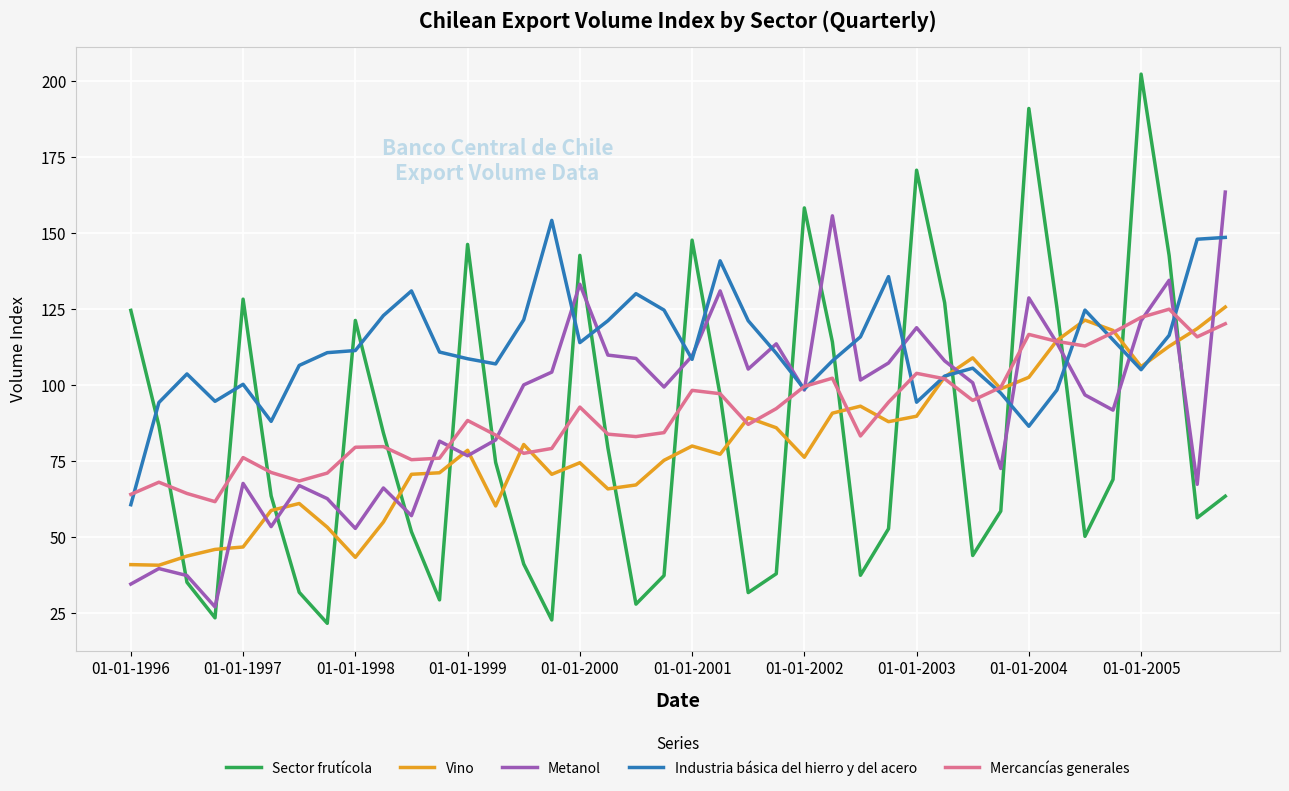

Which series has the largest total across all categories?

Industria básica del hierro y del acero